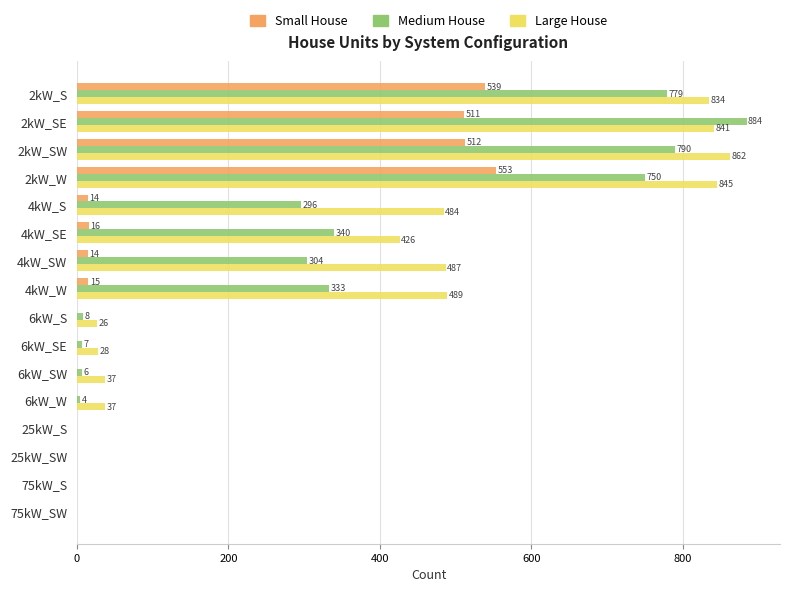

Where is Medium House nearest to the value 442?

4kW_SE